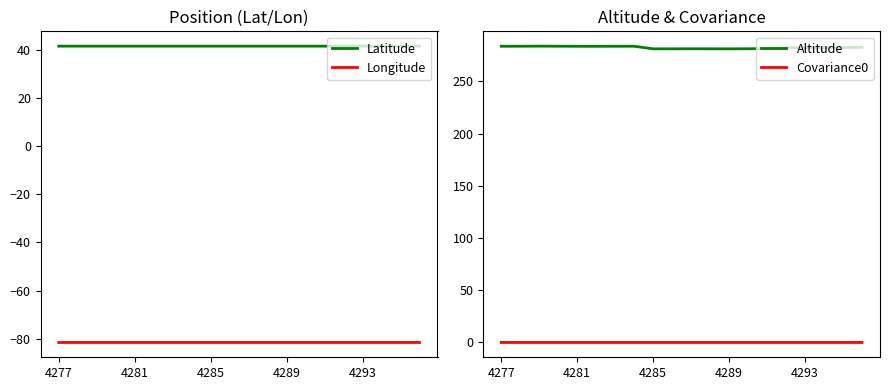

How many interior local peaks does the Altitude series have?

4